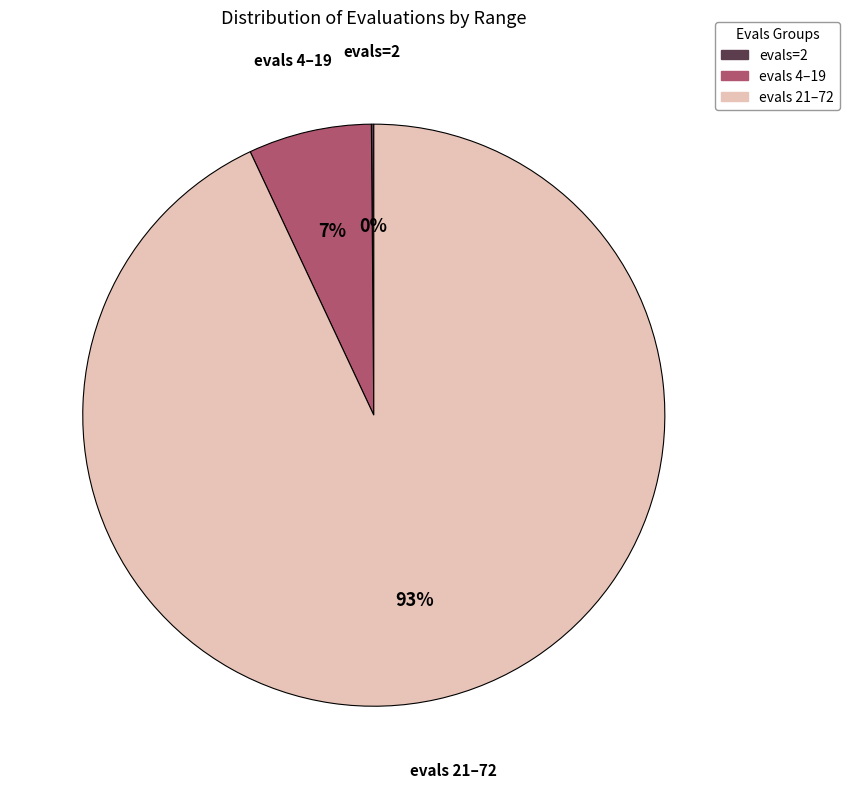

Is there any slice that represents more than half of the pie?

Yes